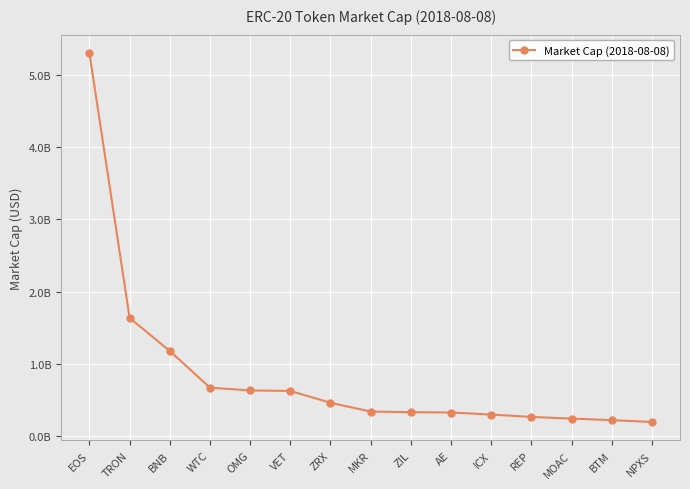

Where is the data nearest to the value 2750652500?

TRON